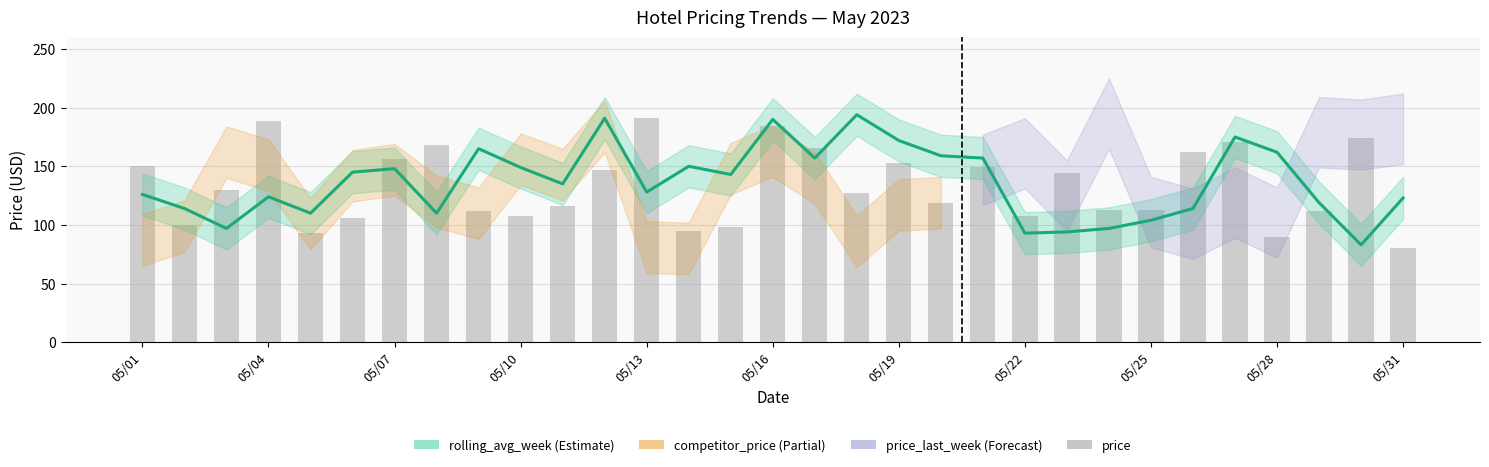

How many categories are shown in the chart?

31